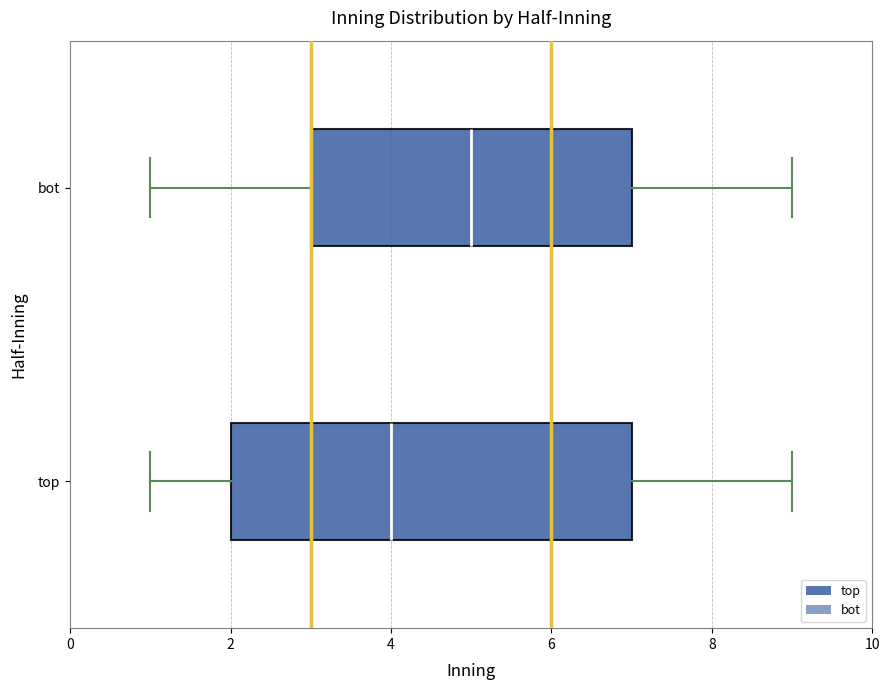

Where does the median line of the box for bot sit on the x-axis? The values are not printed on the chart, so give them approximately, as read against the axis.

5